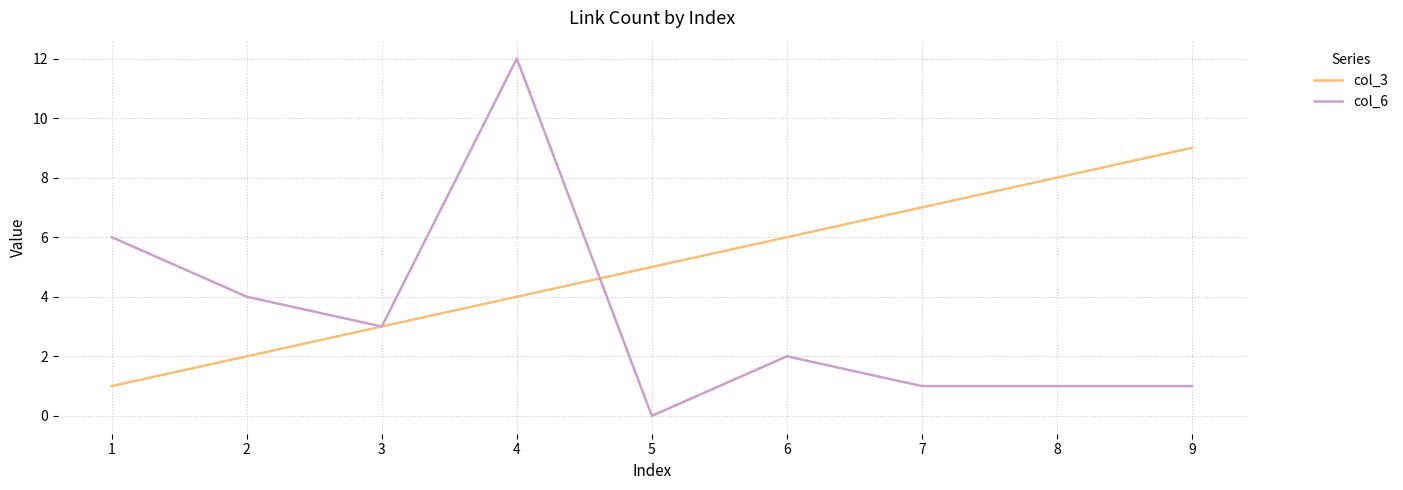

Reading left to right, extract all data points from this chart.

col_3: 1	2	3	4	5	6	7	8	9
col_6: 6	4	3	12	0	2	1	1	1